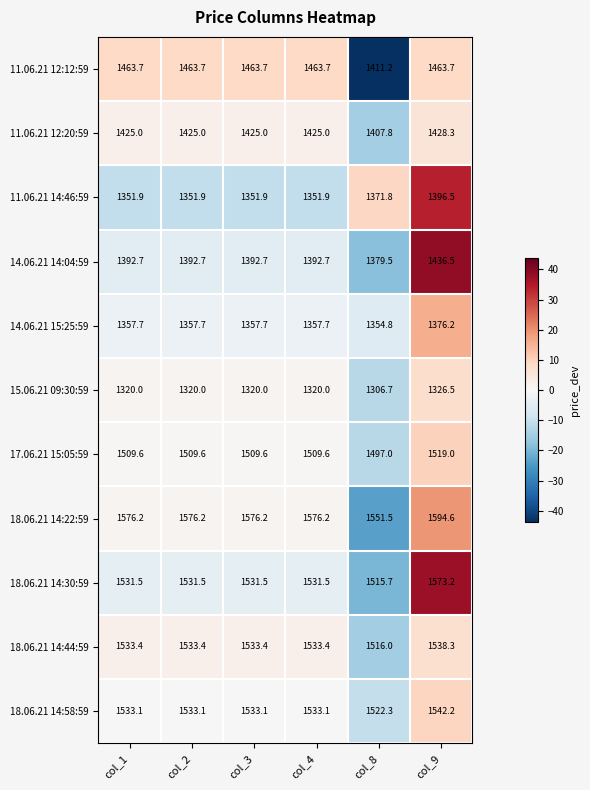

Which series changed the most between col_4 and col_9?

11.06.21 14:46:59